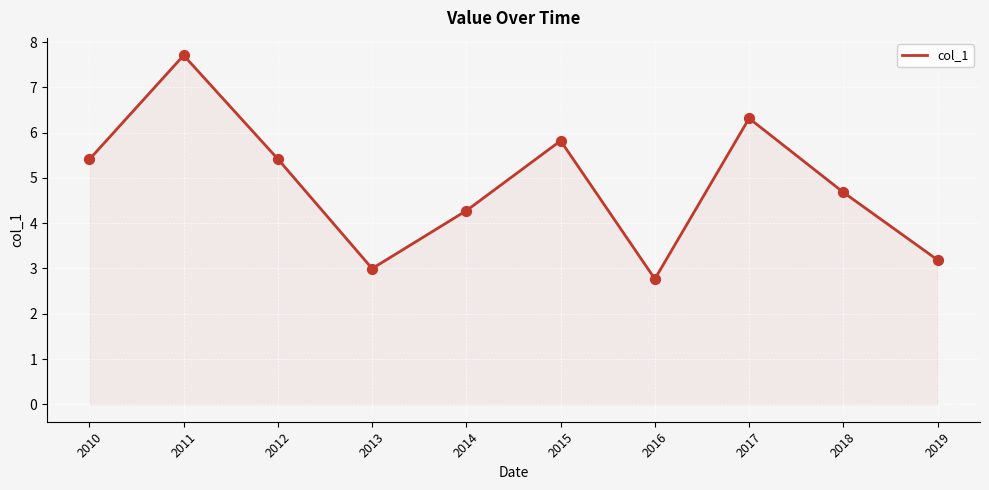

What is the ratio of the value at 2016 to the value at 2019?

0.9